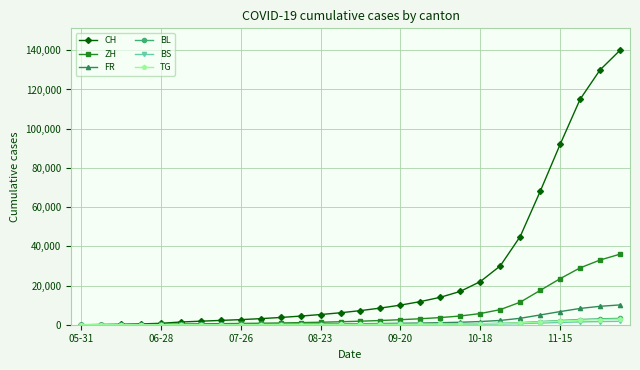

What is the maximum value shown in the chart?

140000